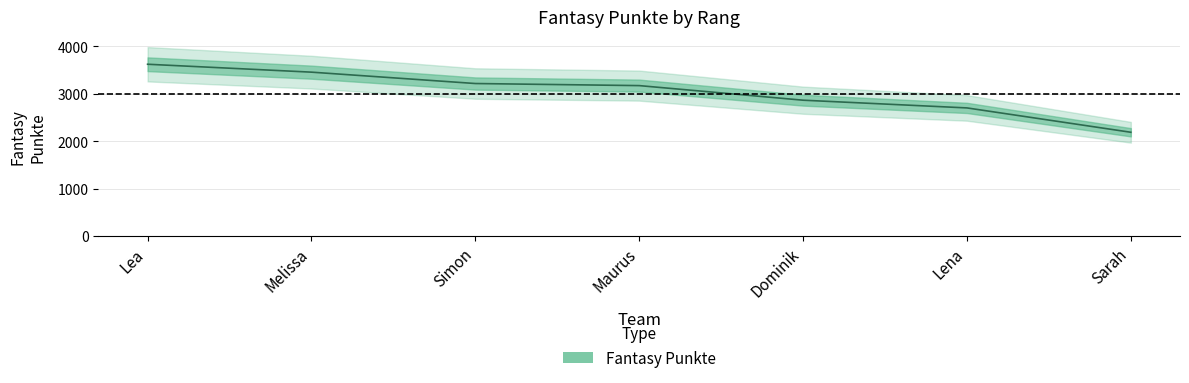

What value does the data have at Dominik?

2865